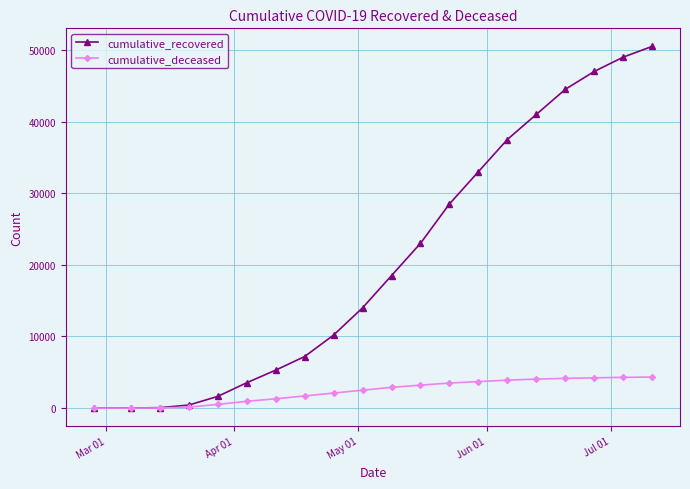

Is this an area chart (filled region under the line)?

No